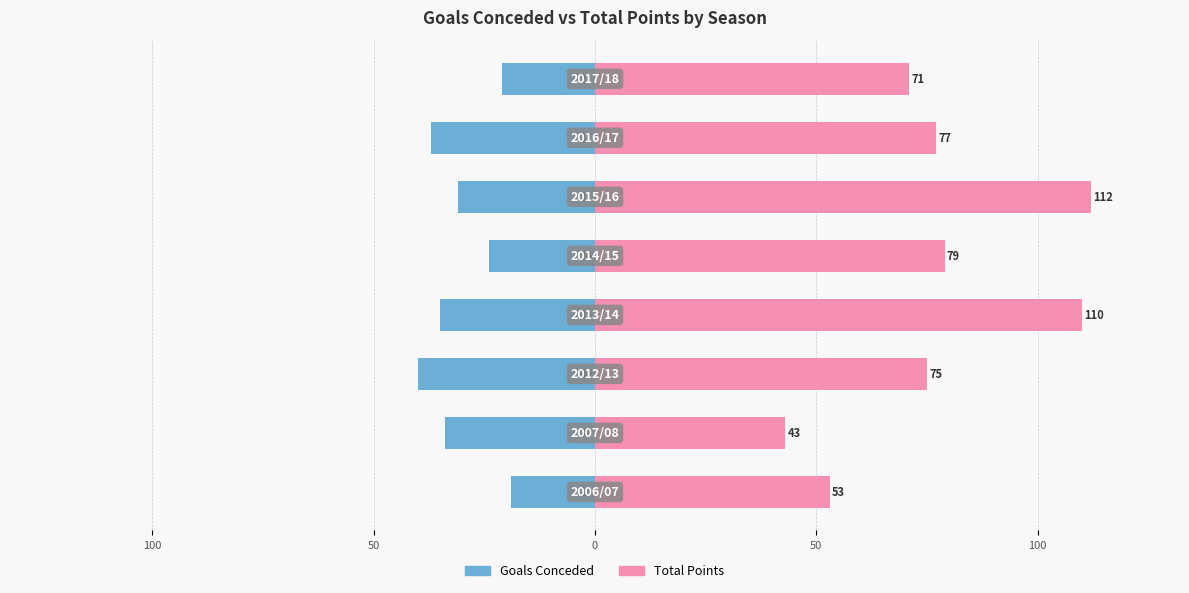

How many bars are there in total?

16